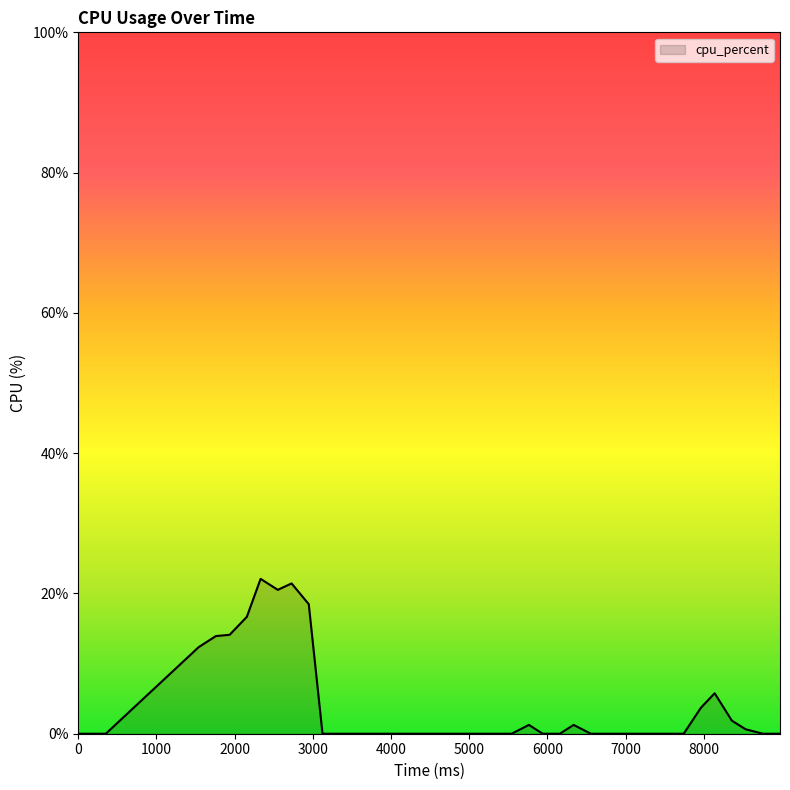

What is the greatest value displayed?

22.1